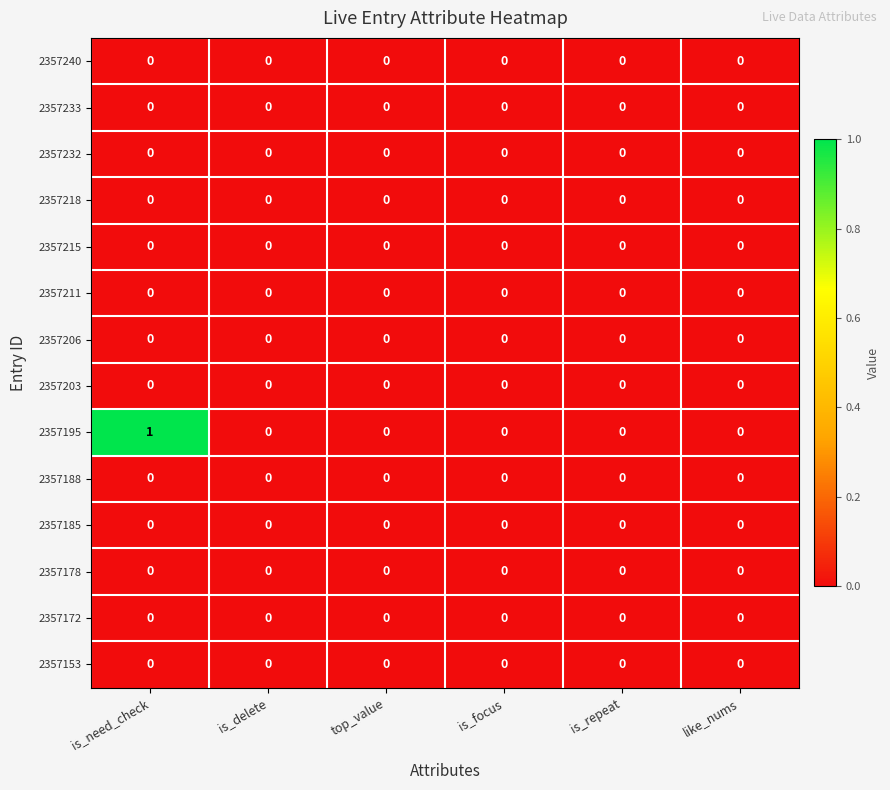

At which category does the chart reach its peak across all series?

is_need_check